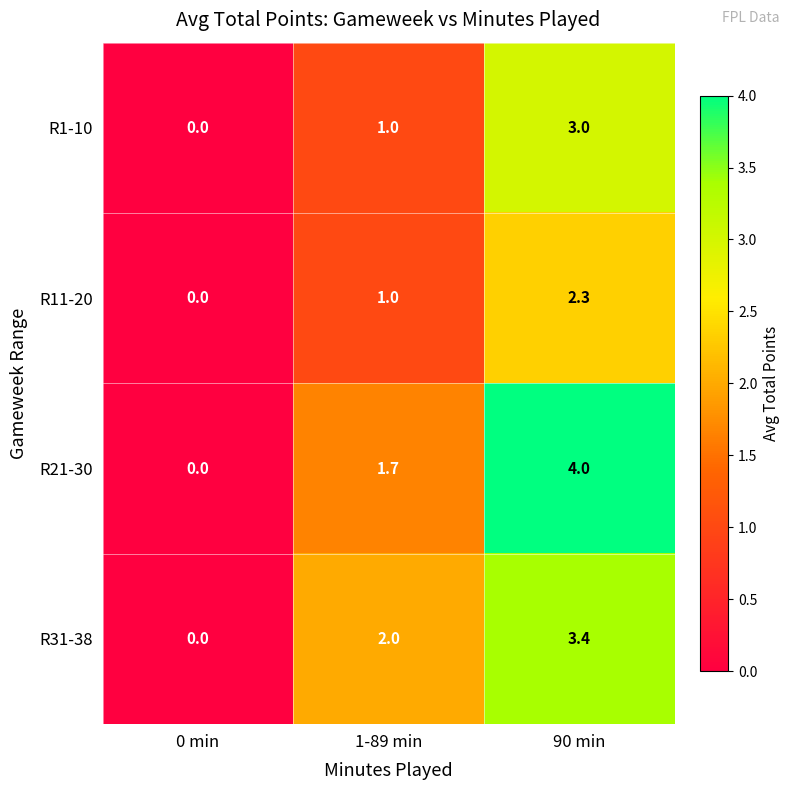

List the series in order of their peak value, highest first.

R21-30, R31-38, R1-10, R11-20